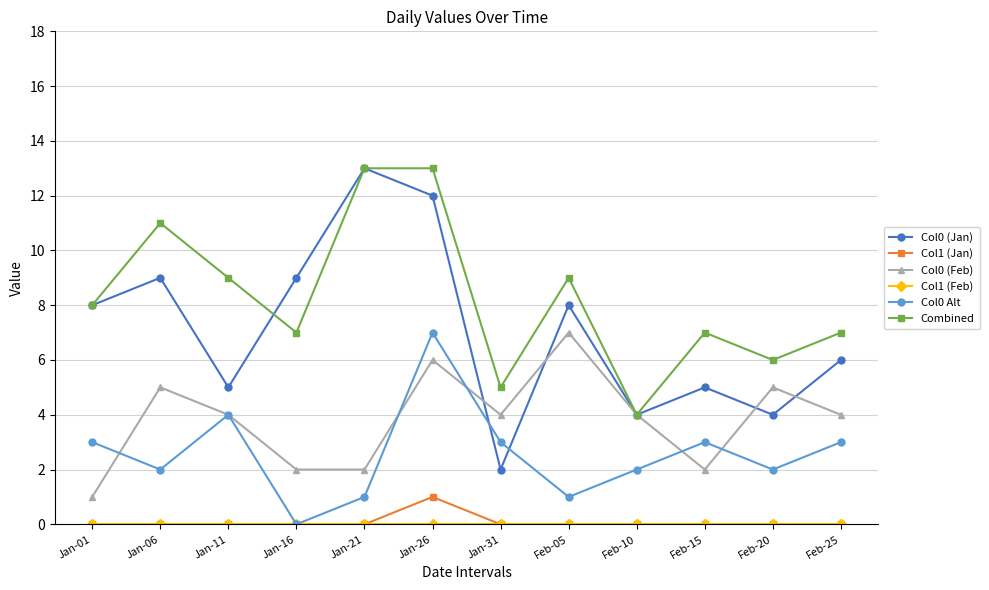

Count the Col1 (Jan) values in the range 0 to 1.

12